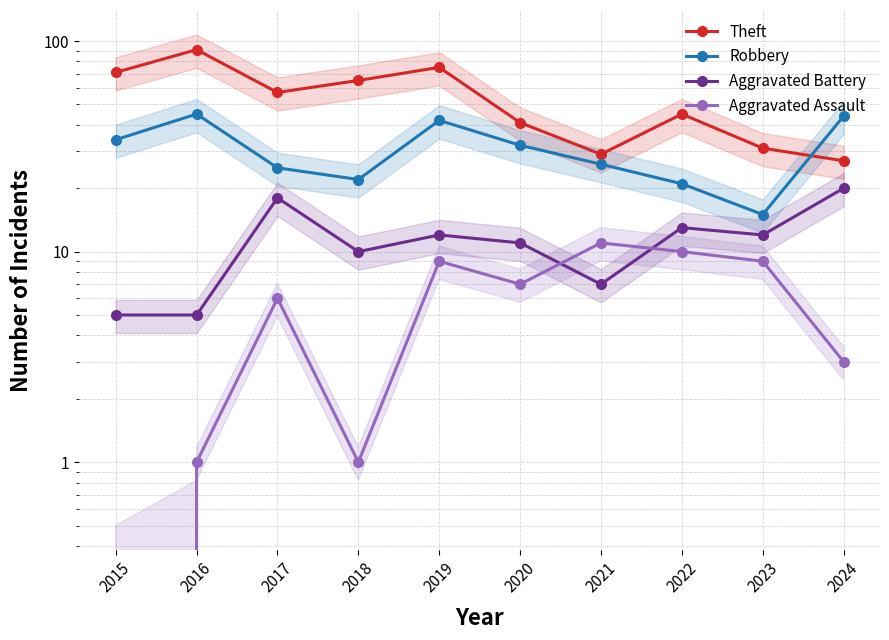

What is the sum of all Aggravated Assault values?

57